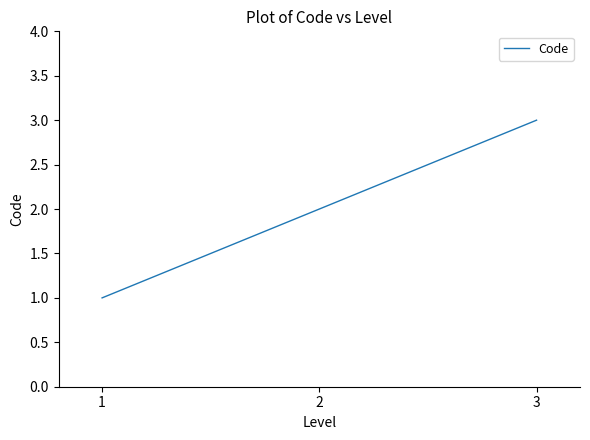

List the labels in order of value, smallest first.

1, 2, 3